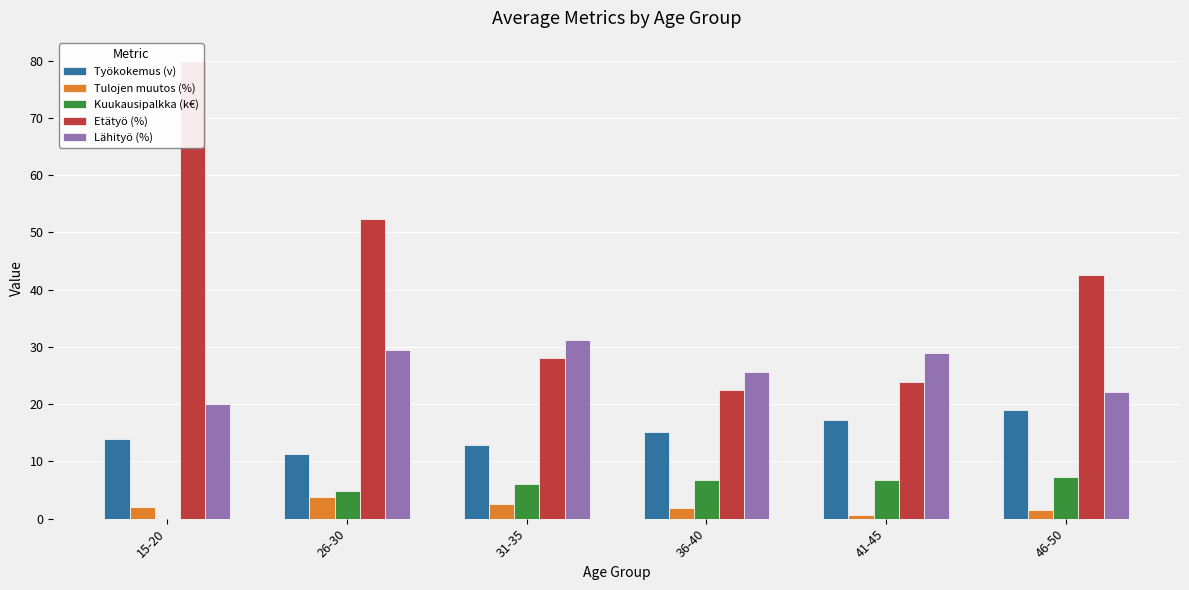

What is the sum of the Etätyö (%) values at 15-20 and 26-30?

132.3